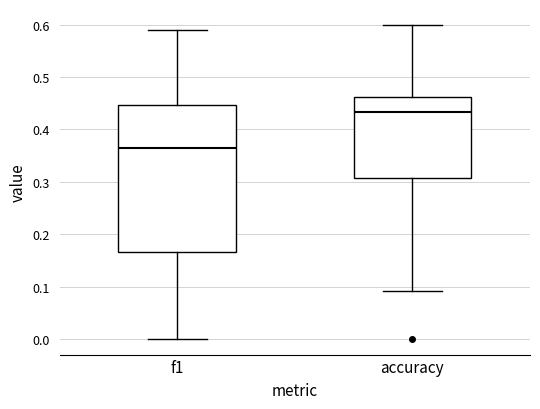

Where does the upper whisker of the box for f1 end on the y-axis? The values are not printed on the chart, so give them approximately, as read against the axis.

0.59